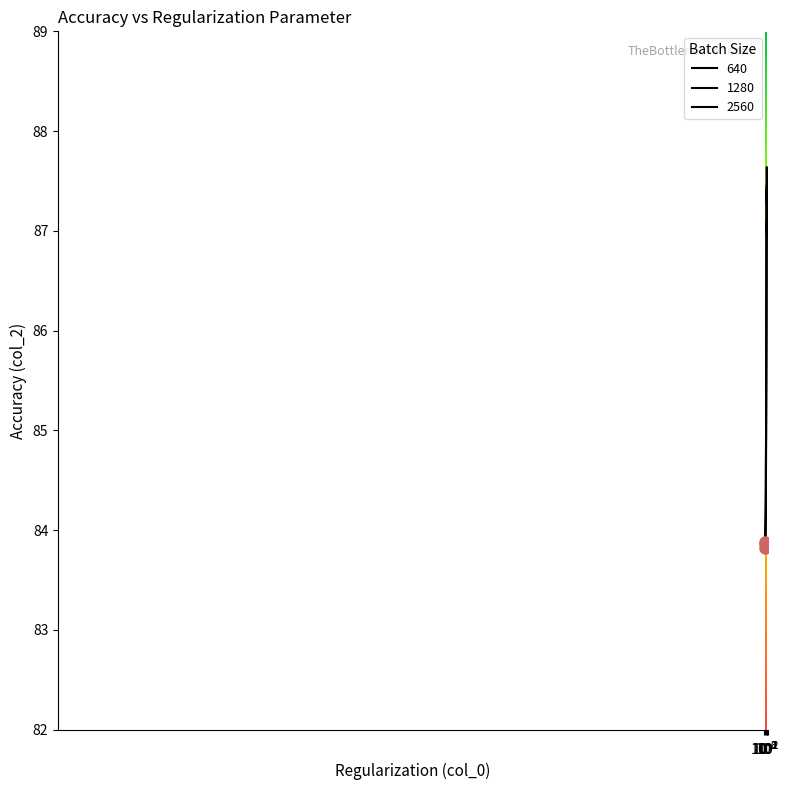

List the series in order of their peak value, lowest first.

640, 1280, 2560